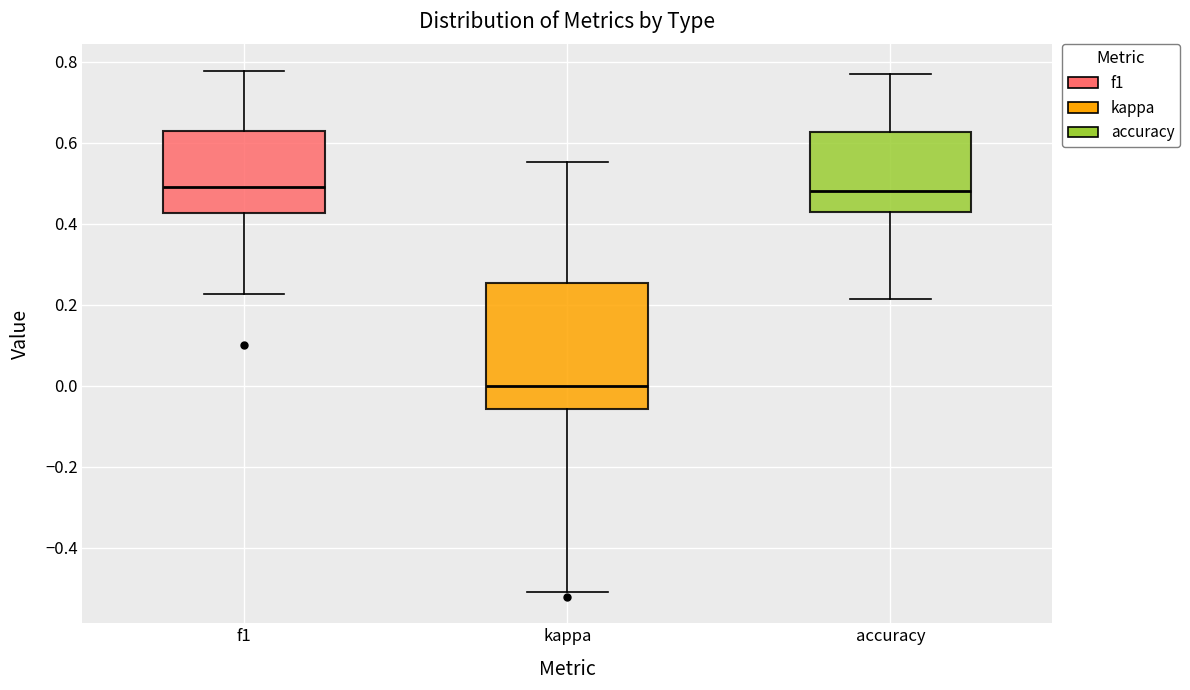

Reading left to right, read every box against the y-axis: the position of its median line, the range the box covers, and the ends of its whiskers. The values are not printed on the chart, so give them approximately, as read against the axis.

f1: median 0.50, box 0.42 to 0.62, whiskers 0.22 to 0.78
kappa: median 0.00, box -0.06 to 0.26, whiskers -0.50 to 0.56
accuracy: median 0.48, box 0.42 to 0.62, whiskers 0.22 to 0.76